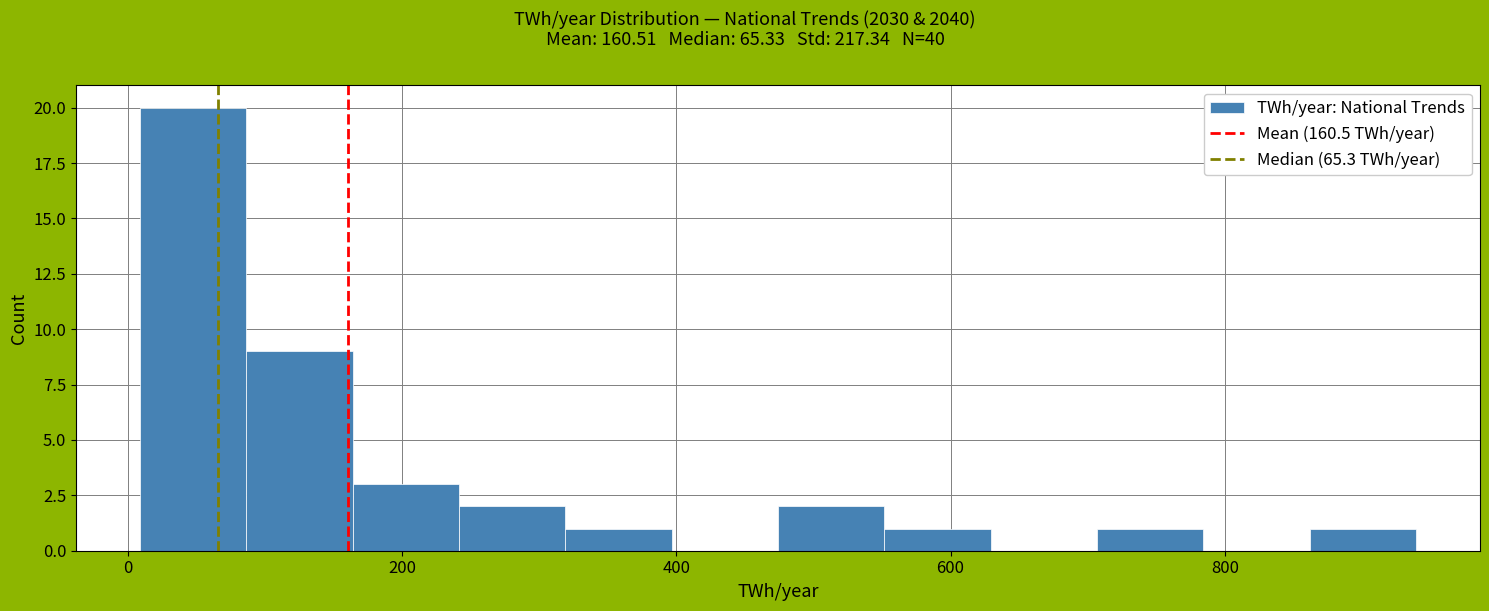

Around what value on the x-axis is the tallest bar? Give the approximate position of its centre, as read against the axis.

40